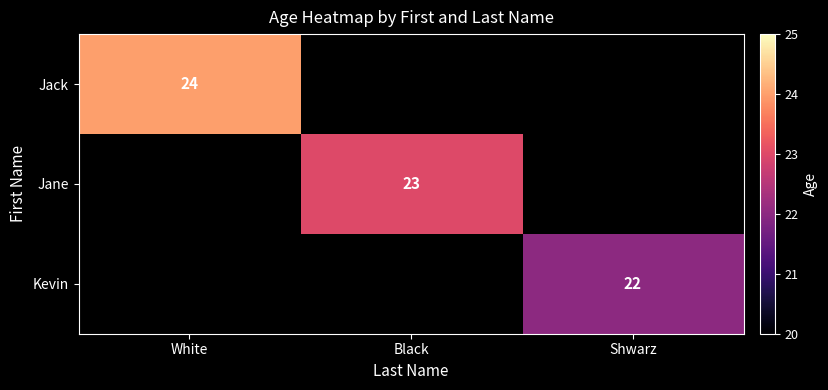

What is the maximum value shown in the chart?

24.0